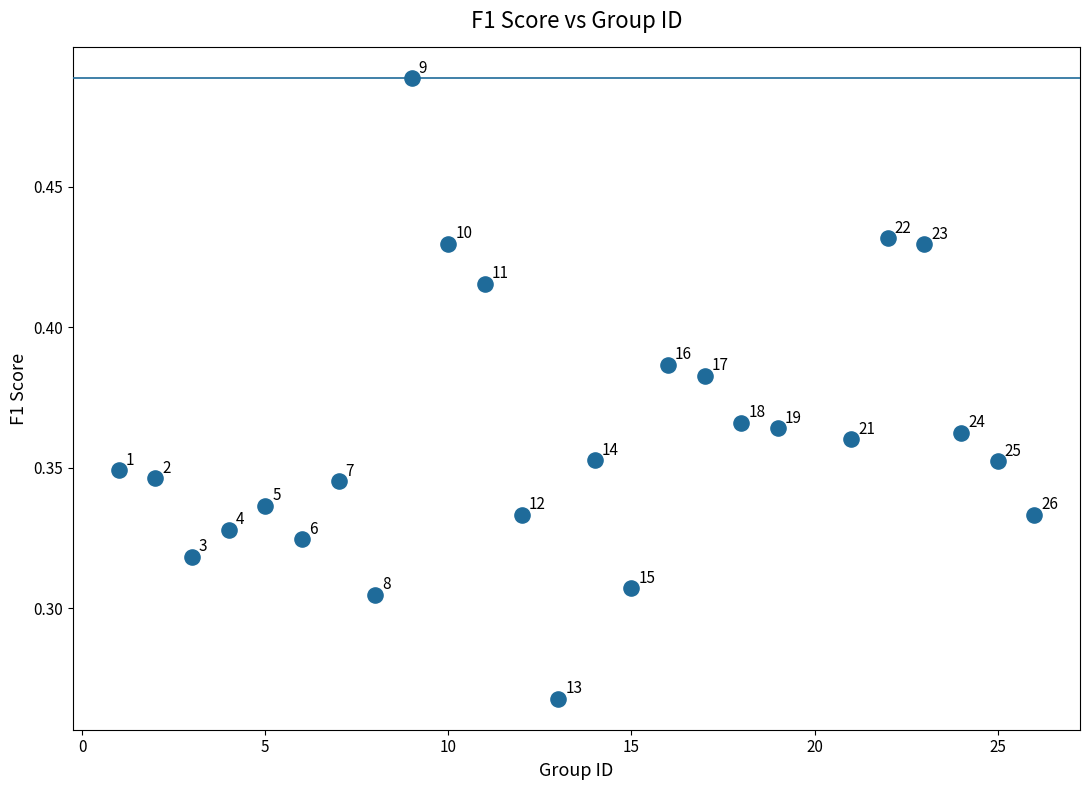

What is the range of X values (max minus min)?

25.0